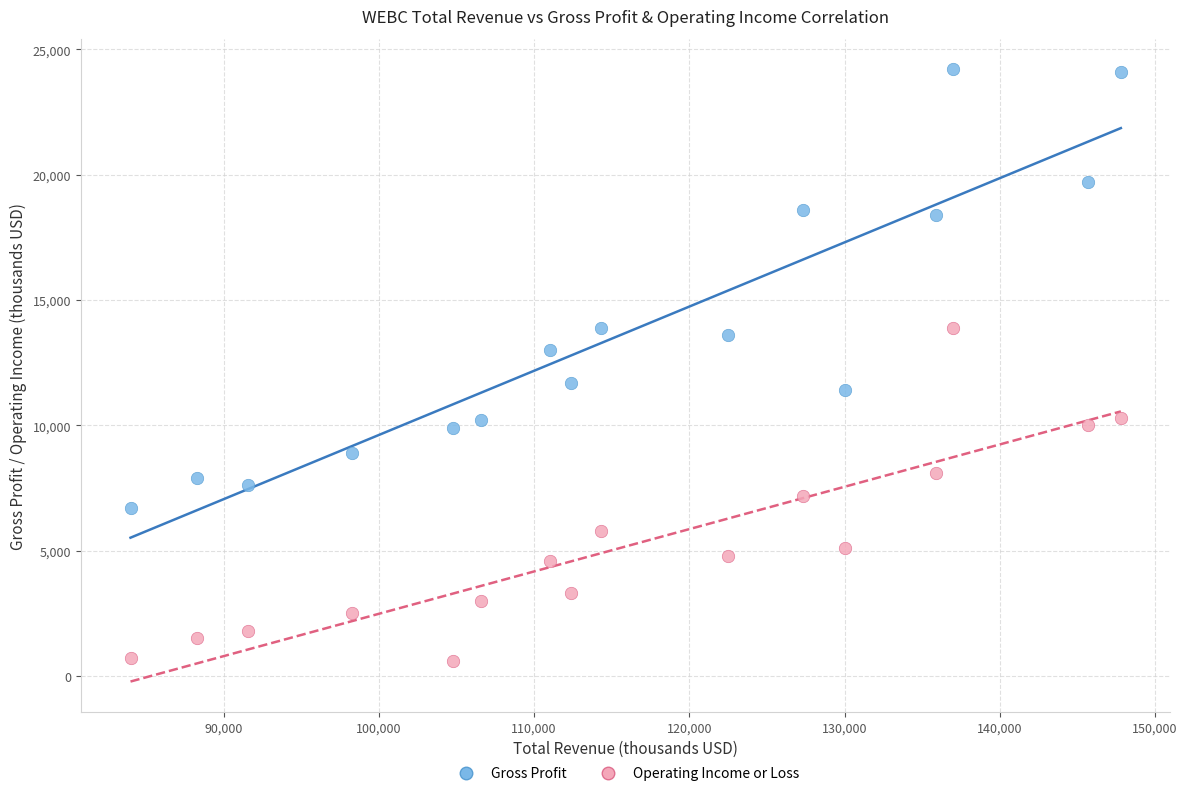

What are all the series names shown in the legend?

Gross Profit, Operating Income or Loss